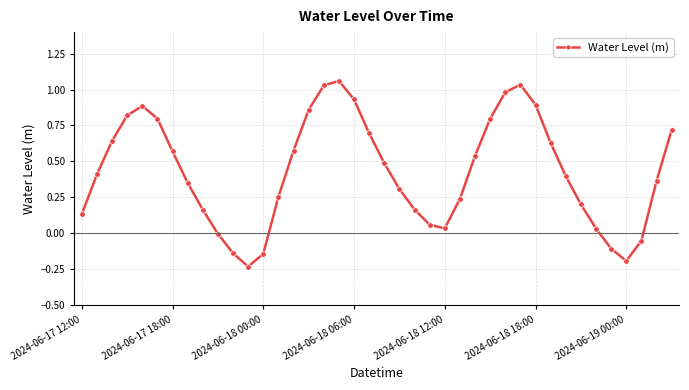

How many interior local peaks (higher than both neighbors) does the data have?

3